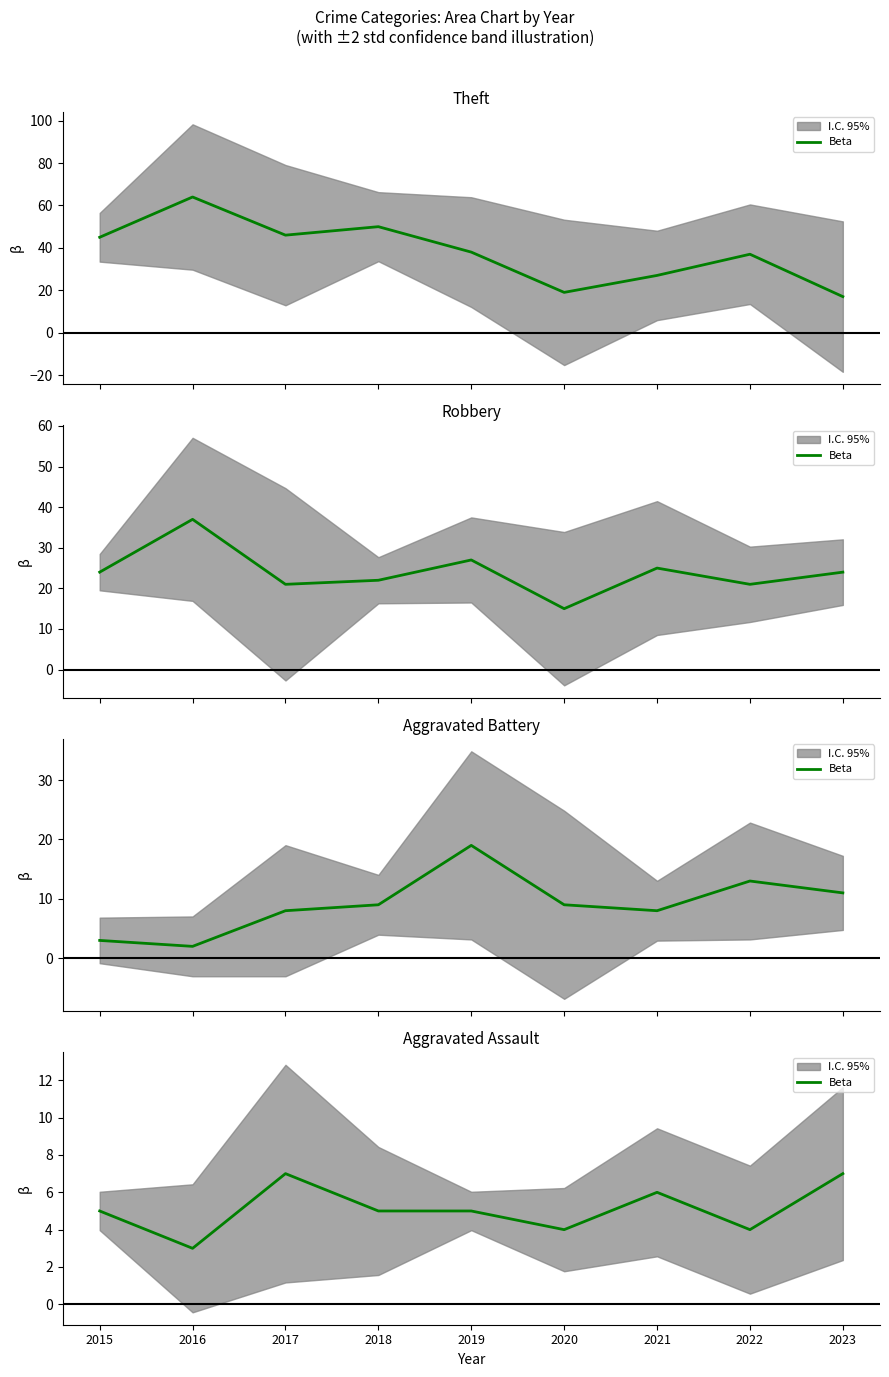

Count the values in the range 4 to 6.

6